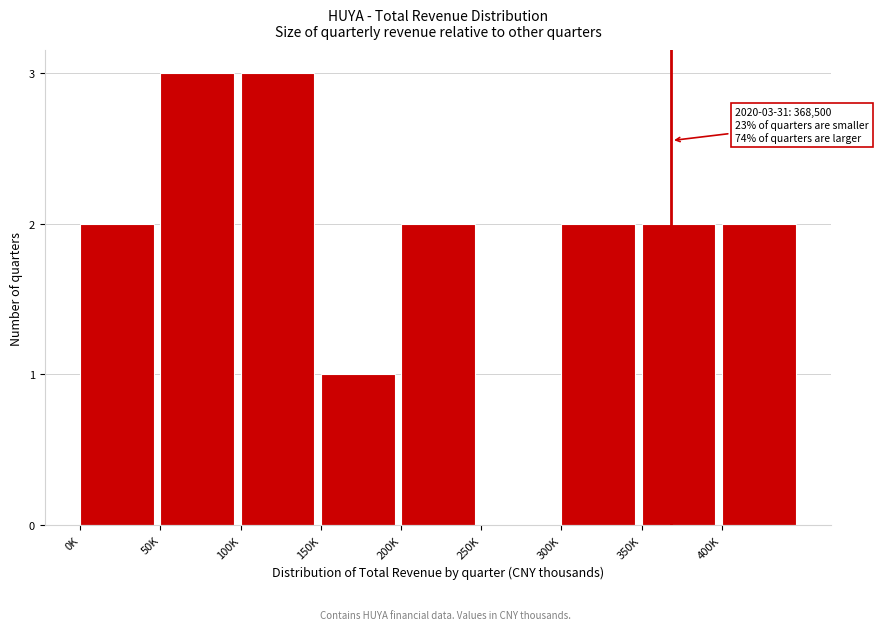

Reading left to right, what are all the values shown in this chart?

0K=2	50K=3	100K=3	150K=1	200K=2	250K=0	300K=2	350K=2	400K=2